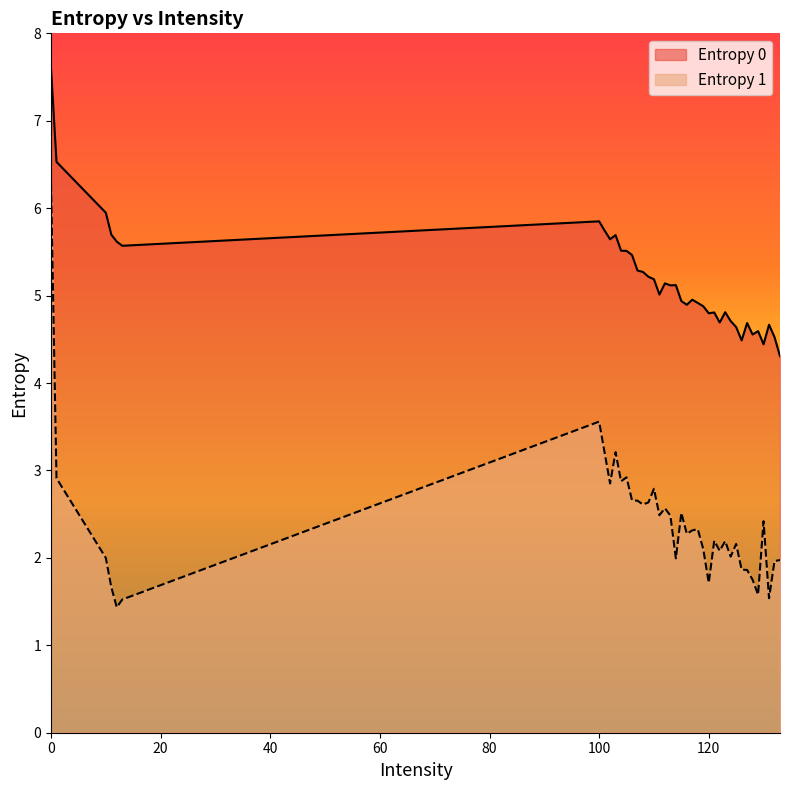

True or false: Entropy 1 has a value of 0.6 at 111.

False